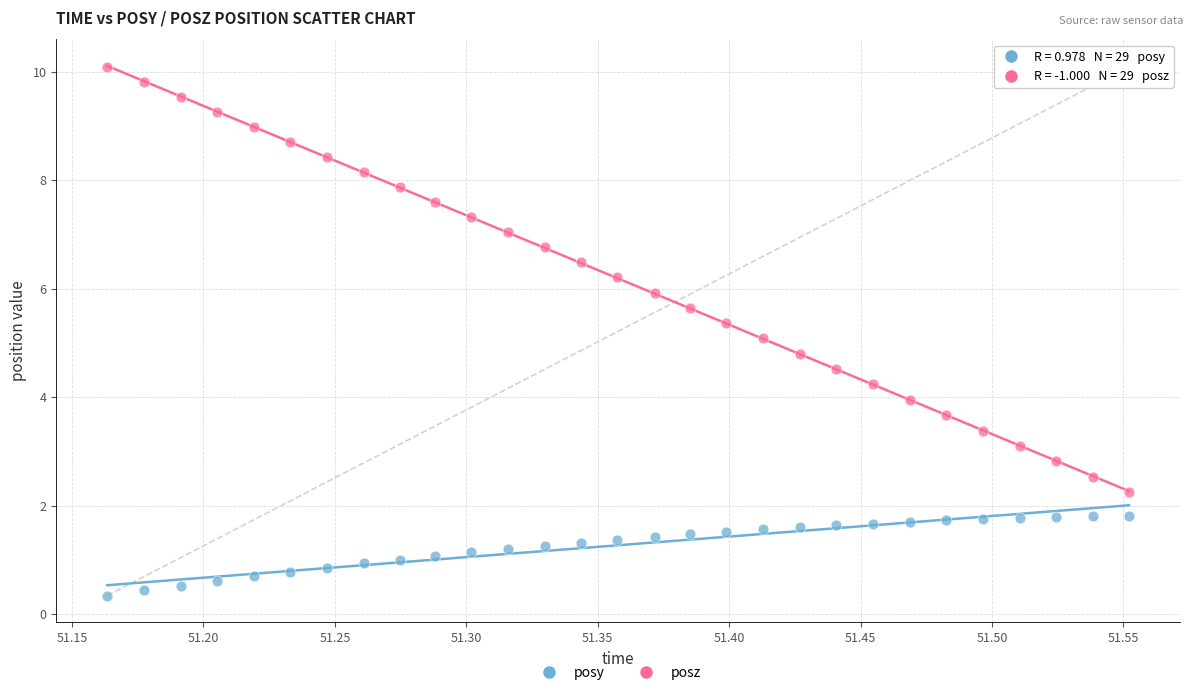

Which series contains the lowest Y value?

posy